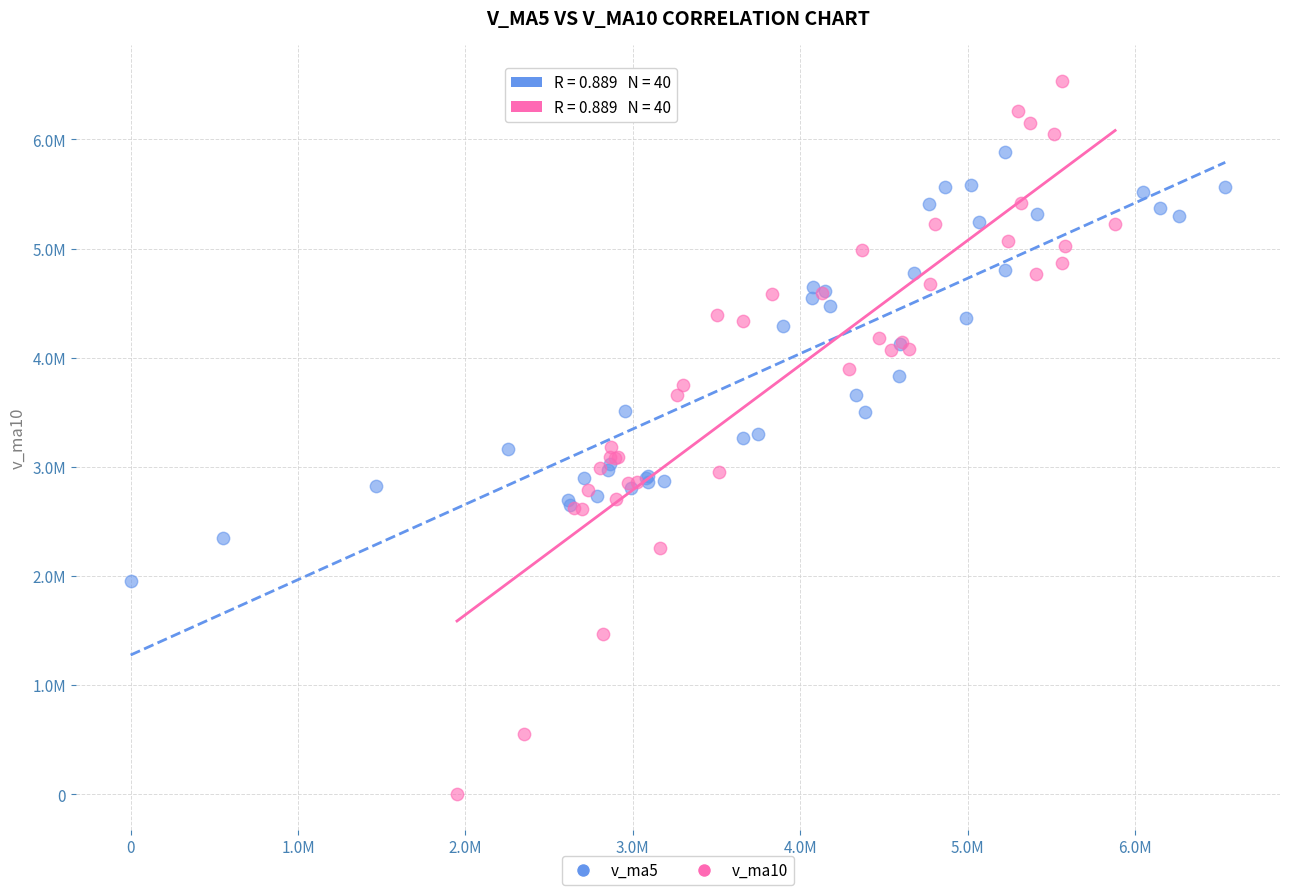

Which series contains the highest Y value?

v_ma10